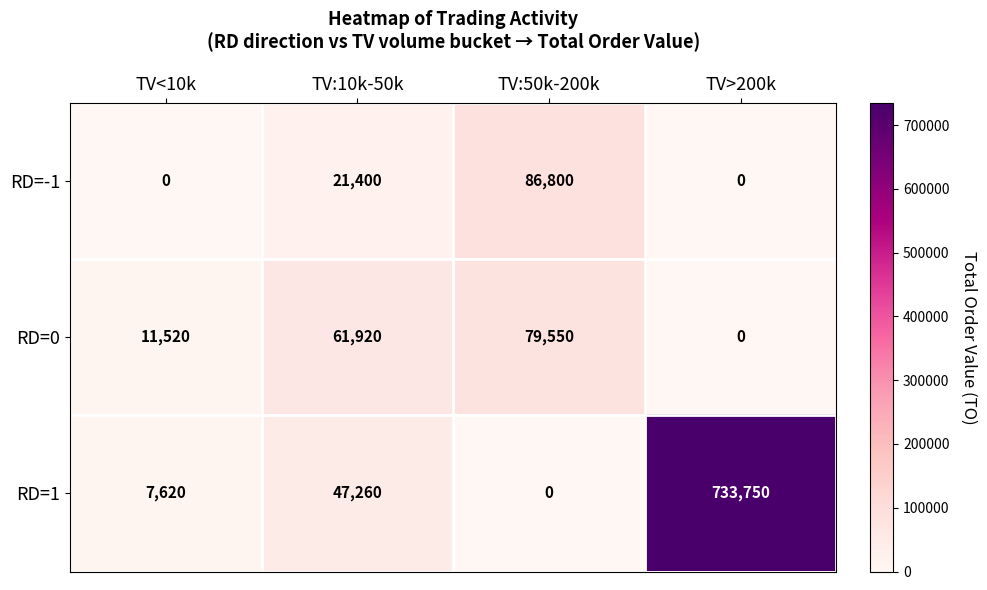

Reading left to right, transcribe all the data shown in this chart.

RD=-1: TV<10k=0	TV:10k-50k=21400	TV:50k-200k=86800	TV>200k=0
RD=0: TV<10k=11520	TV:10k-50k=61920	TV:50k-200k=79550	TV>200k=0
RD=1: TV<10k=7620	TV:10k-50k=47260	TV:50k-200k=0	TV>200k=733750